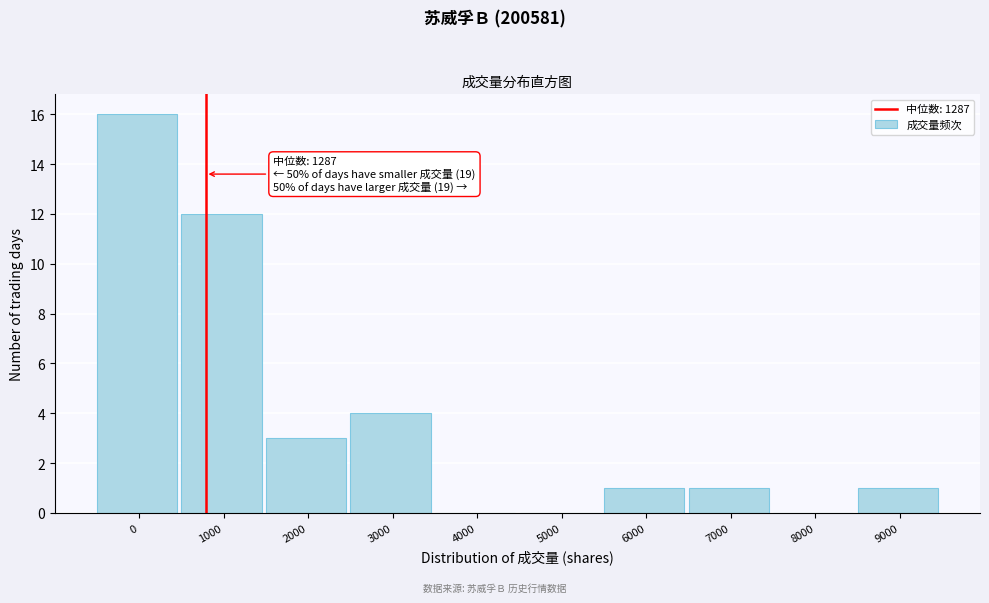

Reading left to right, list all the values displayed in this chart.

0=16	1000=12	2000=3	3000=4	4000=0	5000=0	6000=1	7000=1	8000=0	9000=1